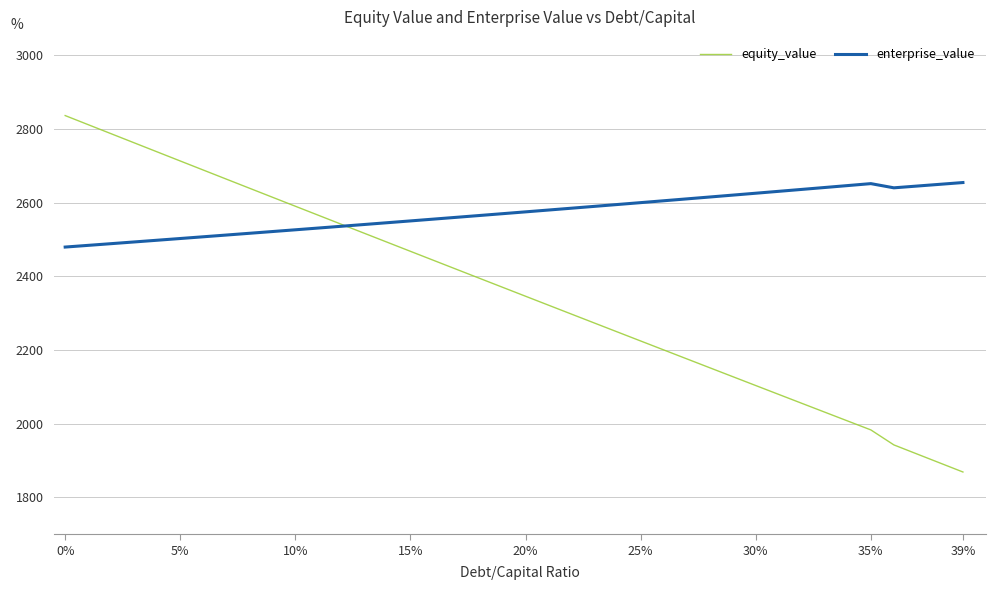

Which series has the largest total across all categories?

enterprise_value